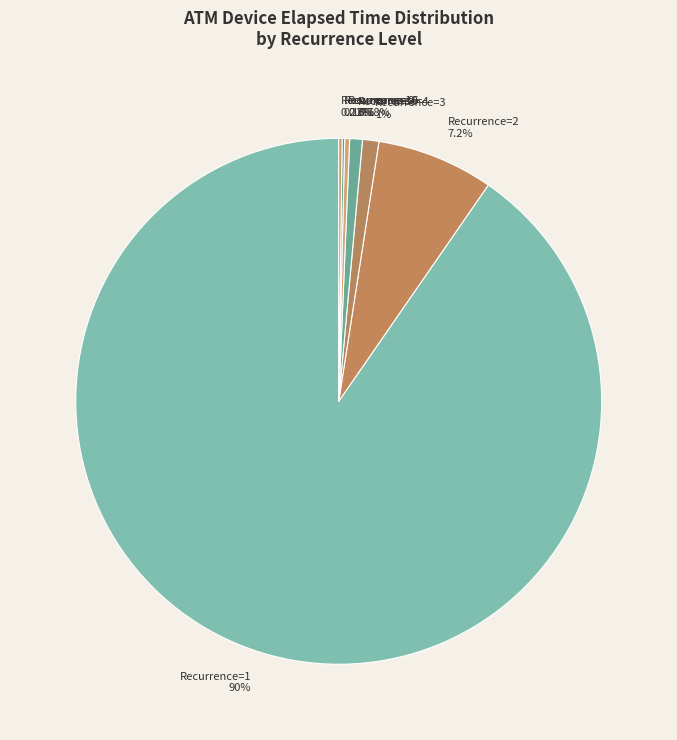

Between Recurrence=1 and Recurrence=4, which is larger?

Recurrence=1